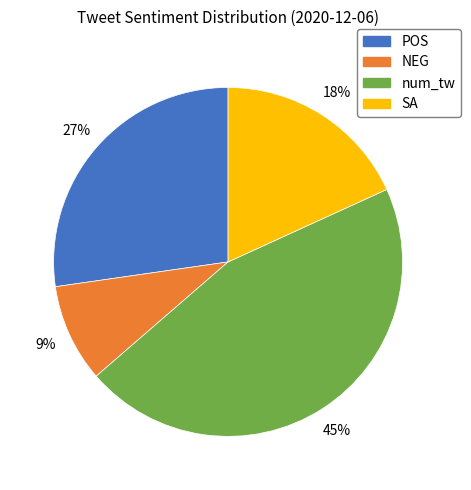

Combined, do NEG and SA account for over 50%?

No